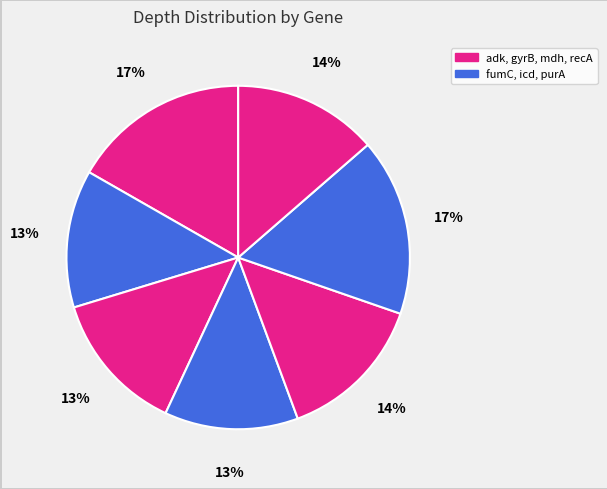

Count the number of slices in the pie.

7